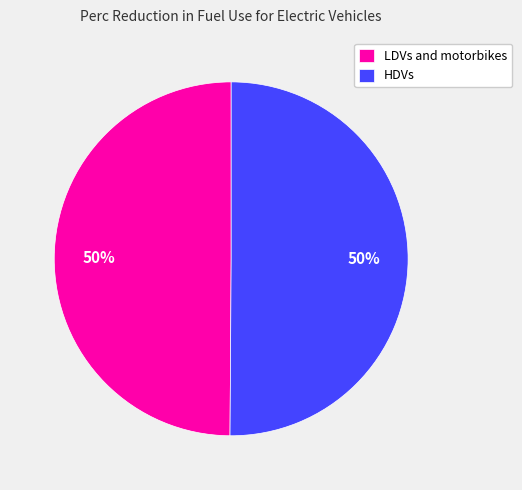

To the nearest percent, what is the average slice percentage?

50%